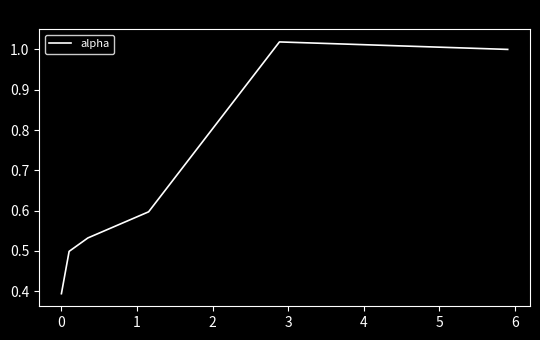

What is the difference between the maximum and minimum values?

0.6